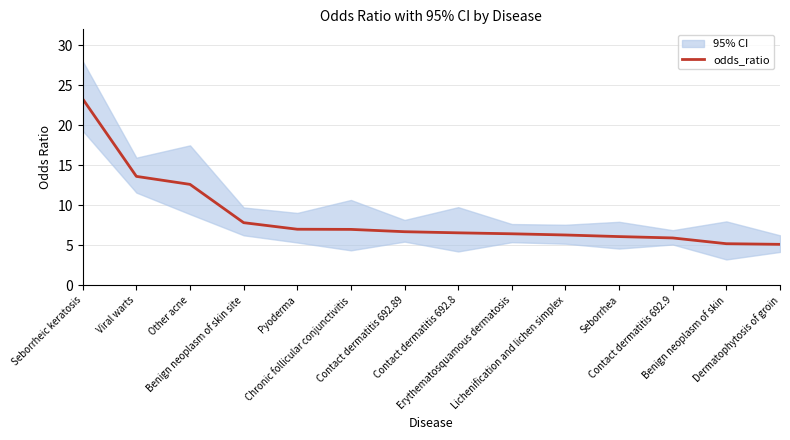

The value at Erythematosquamous dermatosis is 6.4. True or false?

True